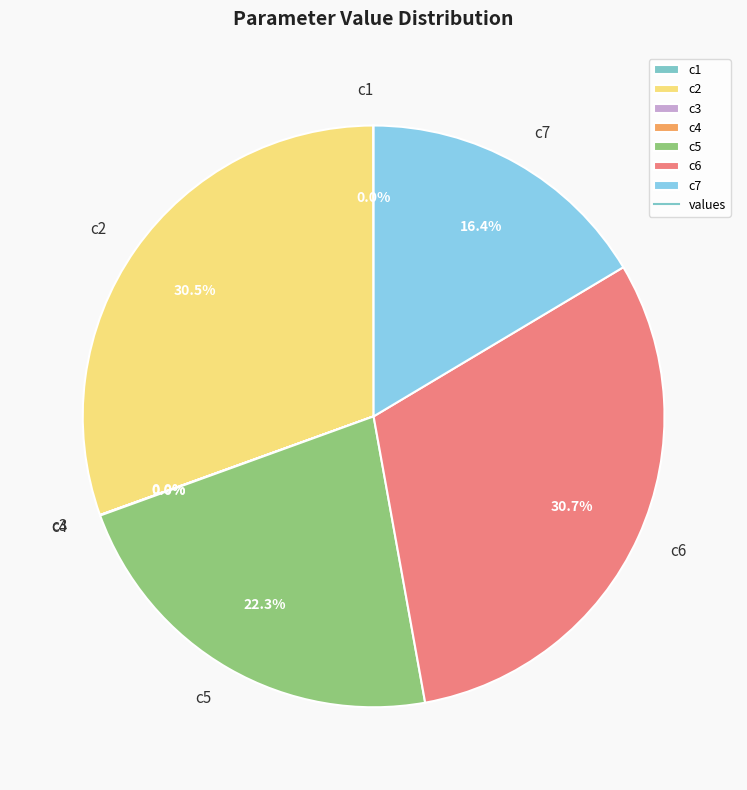

How much of the chart is everything except c2?

69.5%